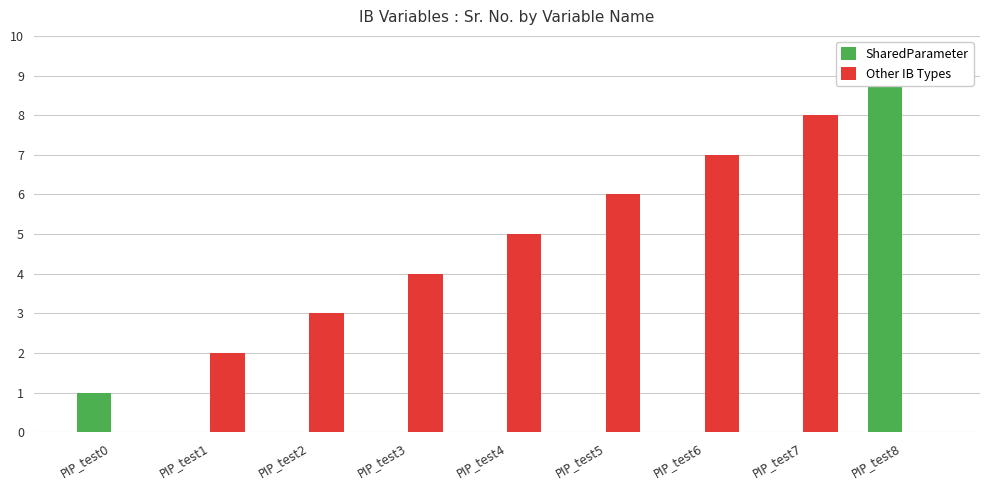

How many series are shown in this chart?

2